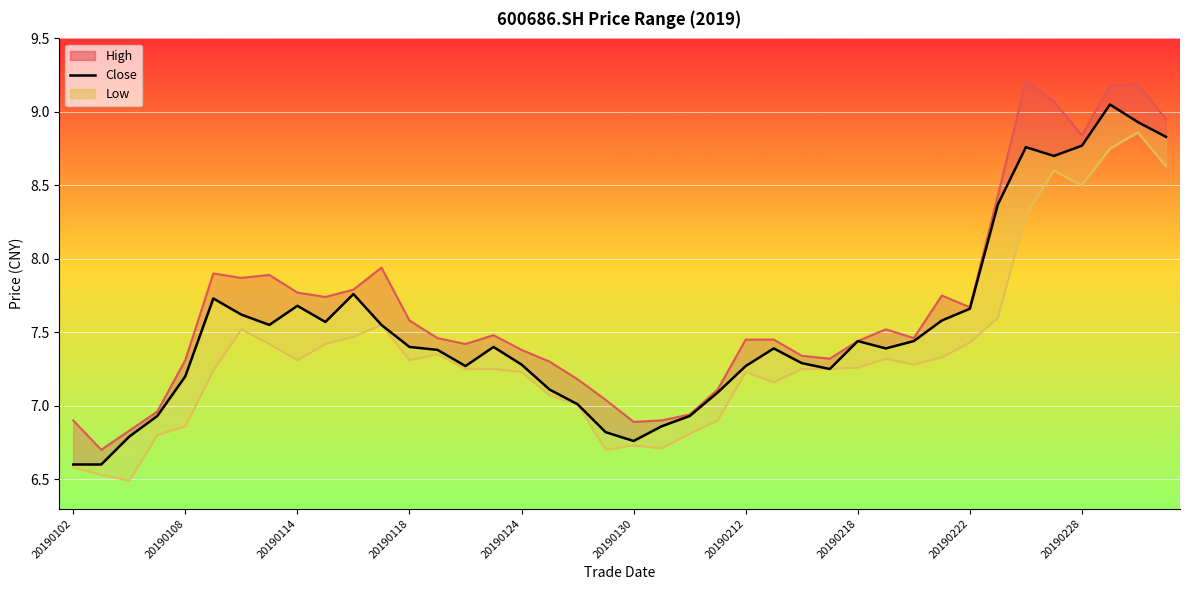

The value of close at 18 is 11.2. True or false?

False